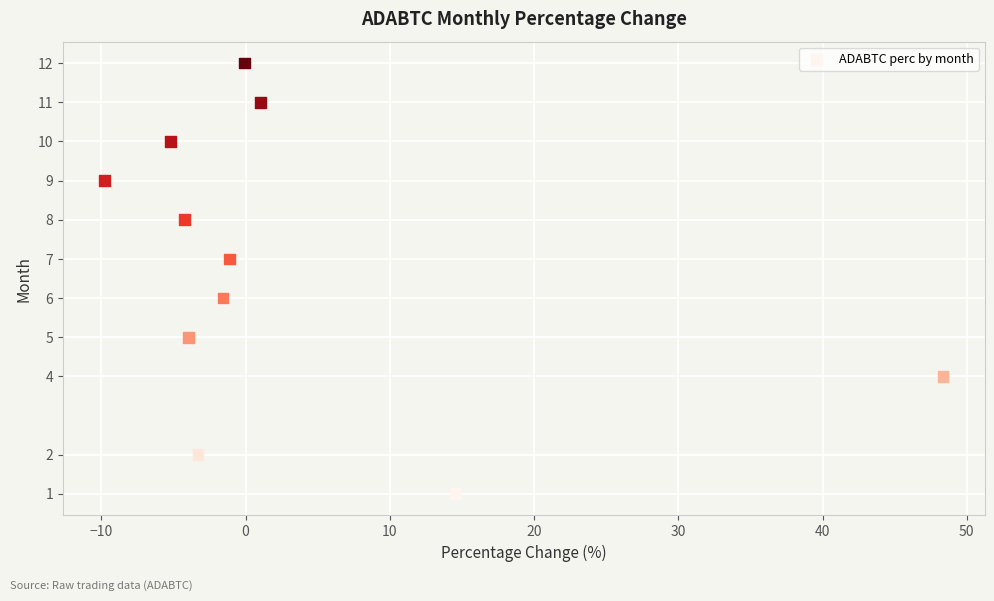

What is the average Y value?

7